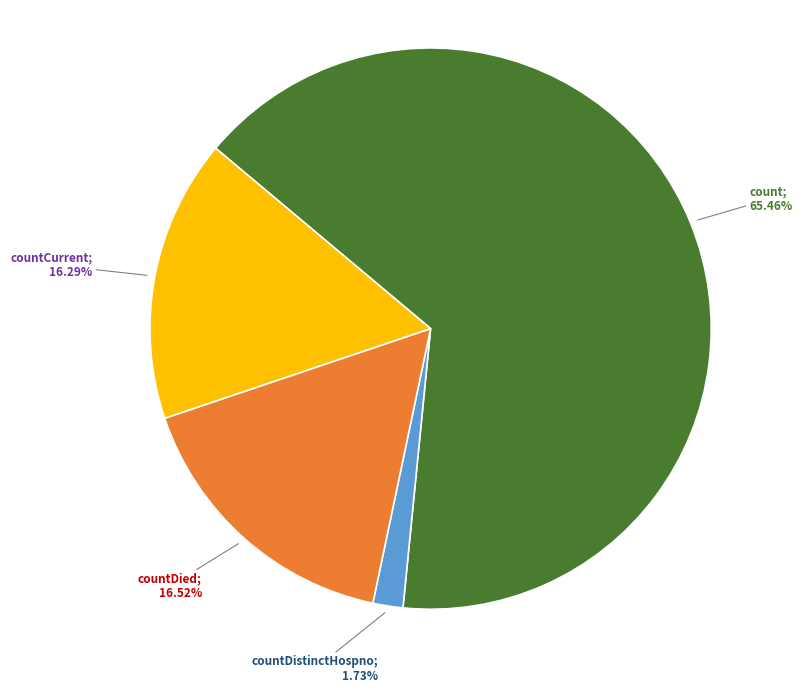

Is there any slice that represents more than half of the pie?

Yes